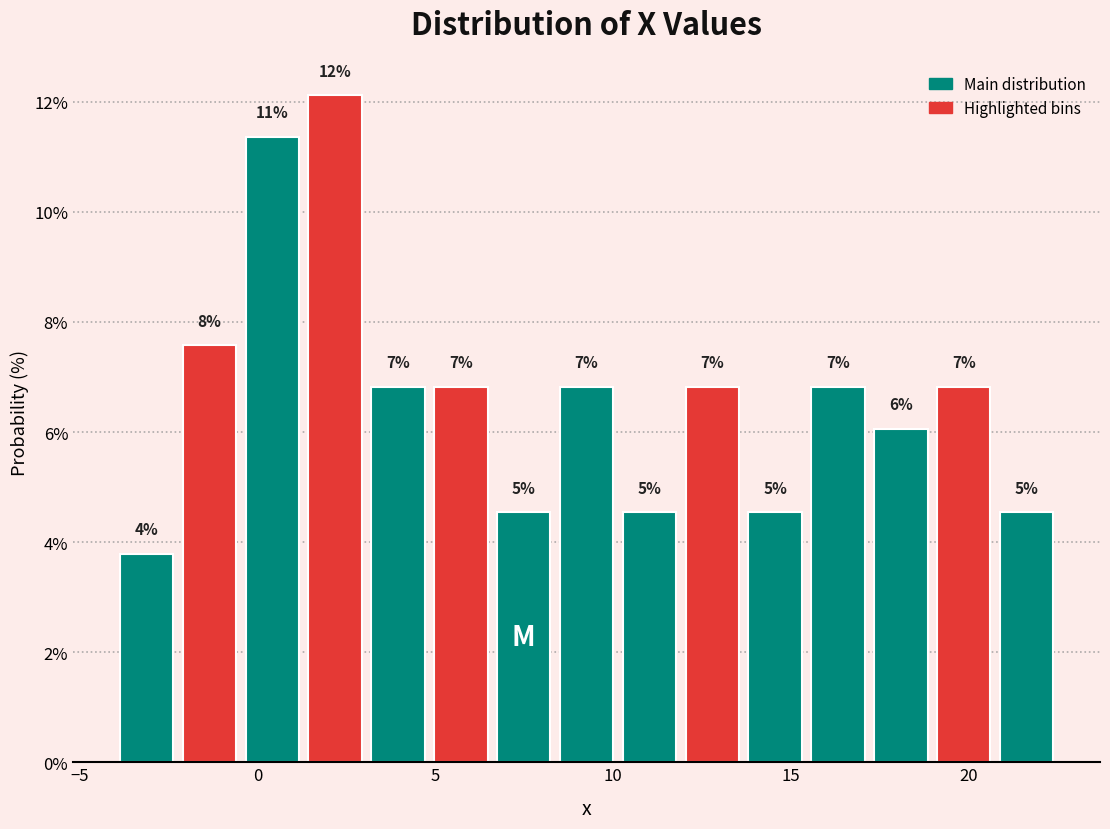

Read against the x-axis, roughly where is the centre of the tallest bar?

2.0